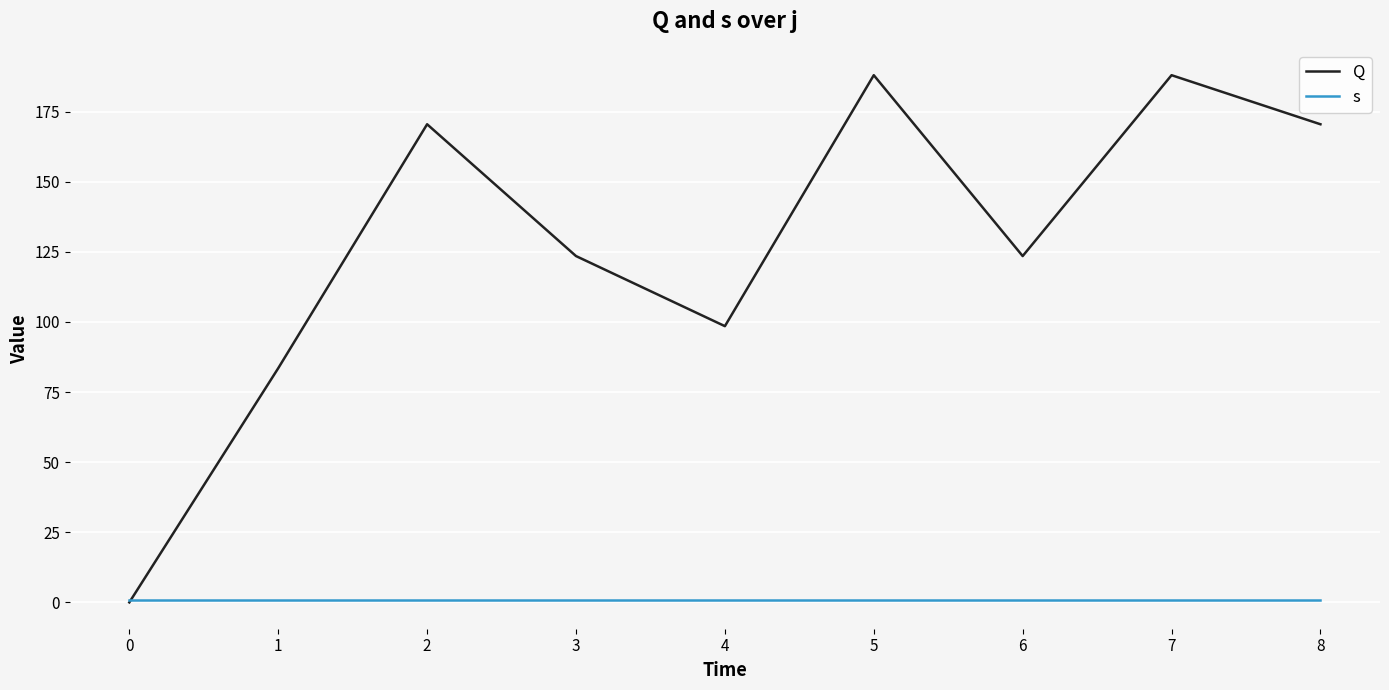

At 4, list the series in order from largest to smallest.

Q, s